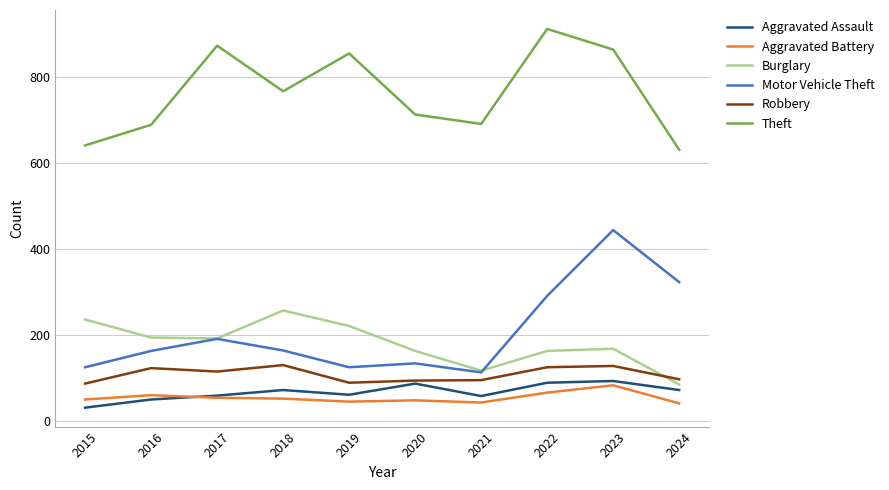

Which series changed the most between 2020 and 2024?

Motor Vehicle Theft